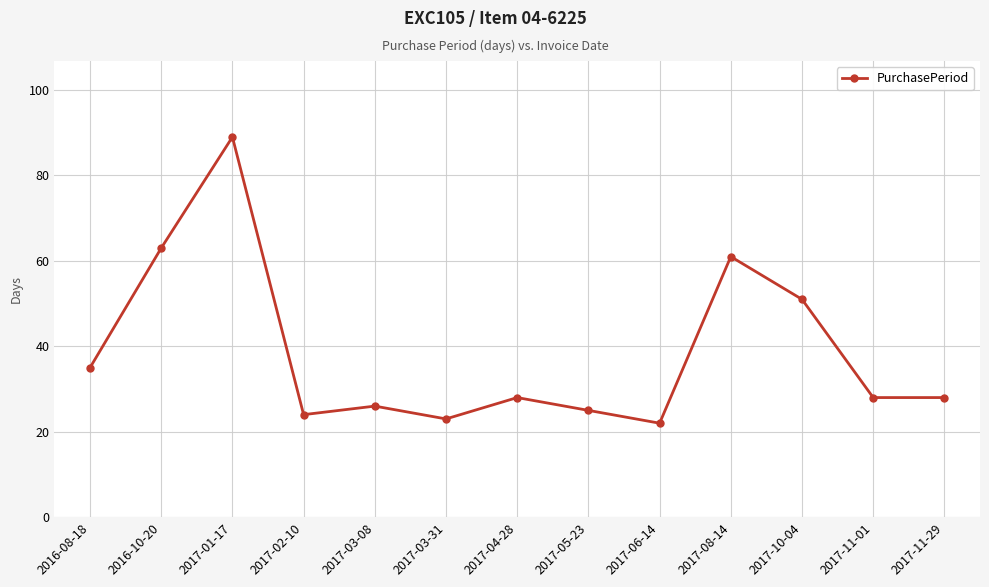

What is the change in value from 2017-01-17 to 2017-06-14?

-67